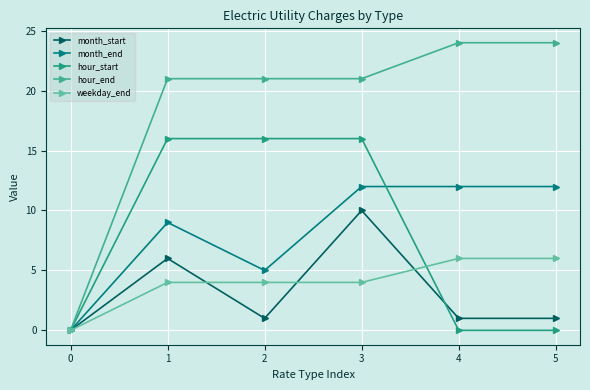

How many lines are shown in the chart?

5